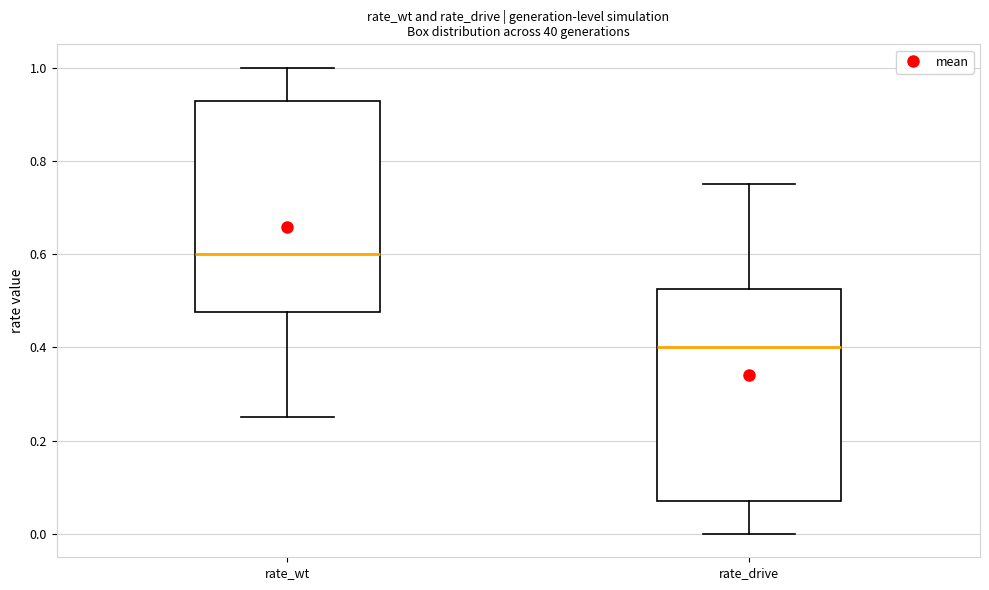

Reading left to right, read every box against the y-axis: the position of its median line, the range the box covers, and the ends of its whiskers. The values are not printed on the chart, so give them approximately, as read against the axis.

rate_wt: median 0.60, box 0.48 to 0.92, whiskers 0.26 to 1.00
rate_drive: median 0.40, box 0.08 to 0.52, whiskers 0.00 to 0.74